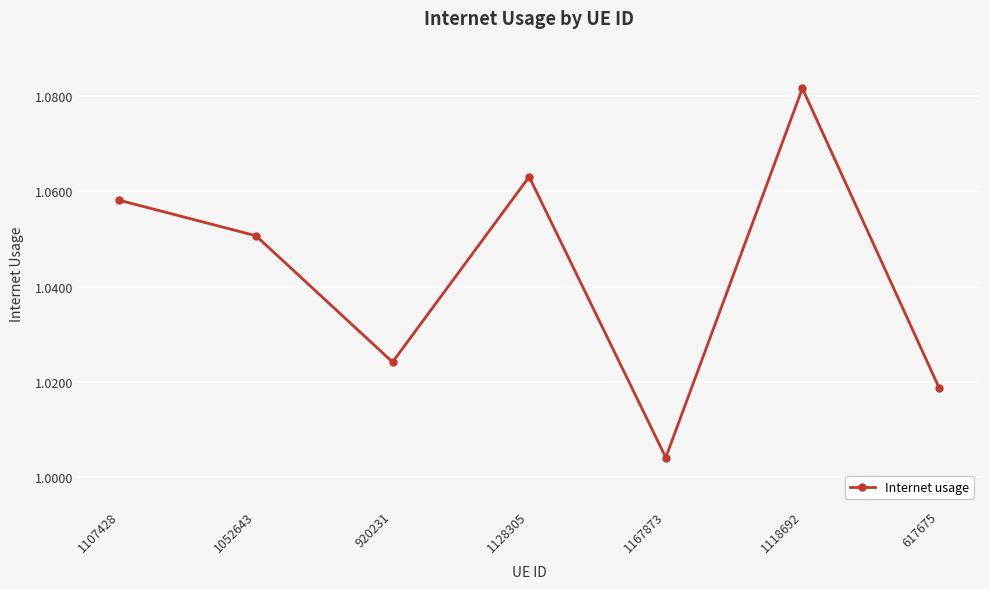

Is it true that the value at 920231 is 1.4?

False